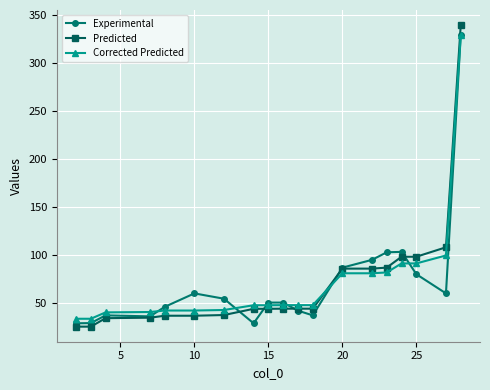

What is the highest value of the Corrected Predicted series?

329.4